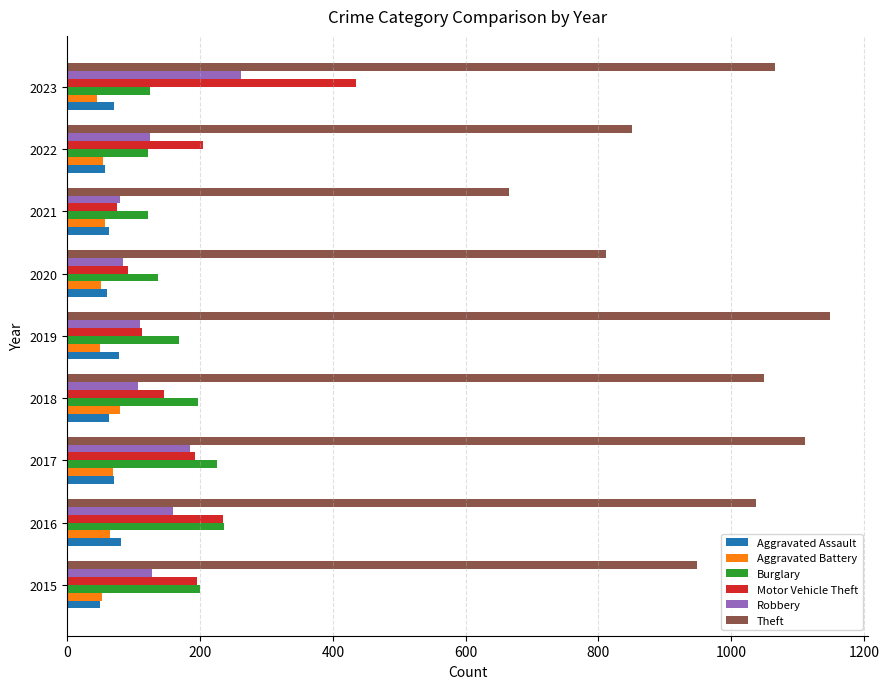

Which series has the largest total across all categories?

Theft